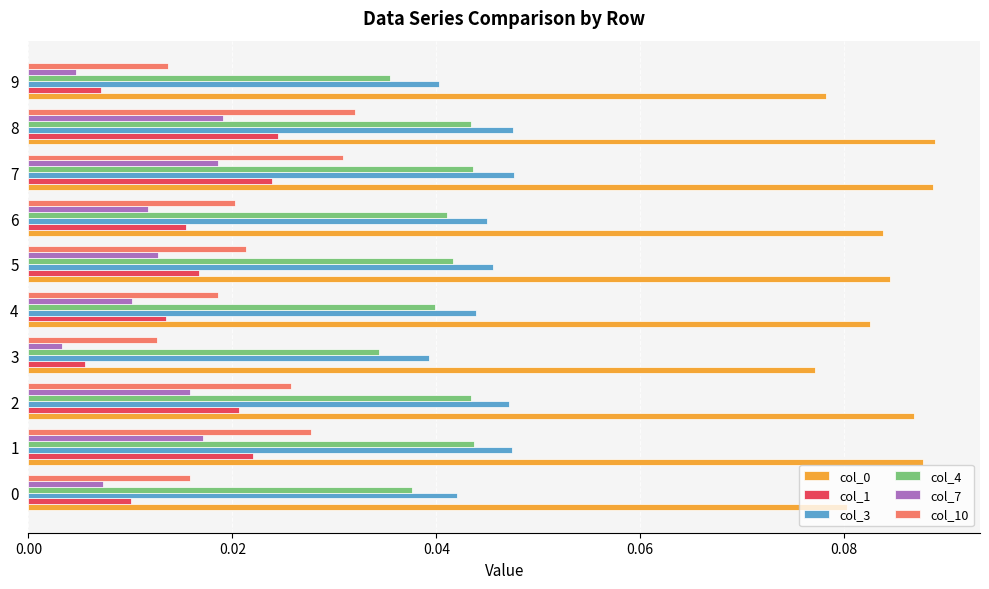

Between 0 and 2, which series saw the biggest shift?

col_1